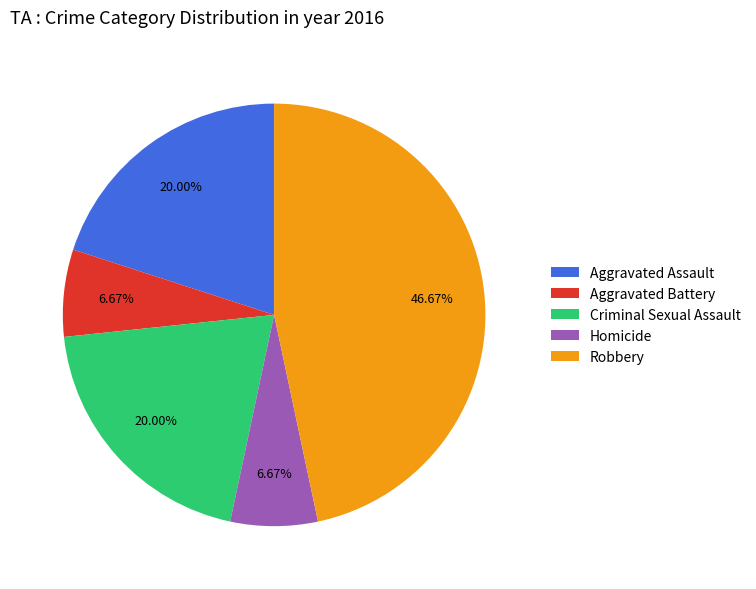

How many slices are in this pie chart?

5